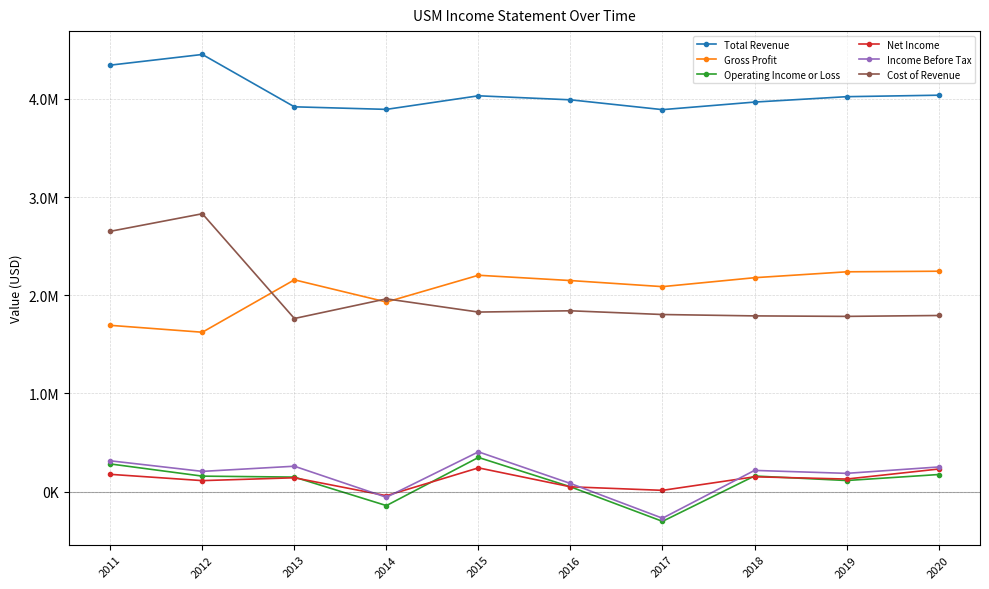

What is the value of the Cost of Revenue point at the 10th from the left?

1793000